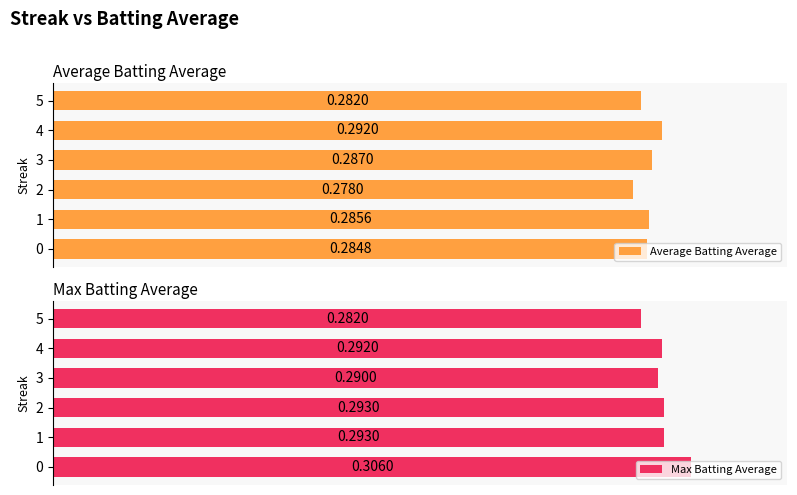

How many Max Batting Average values are between 0 and 1?

6